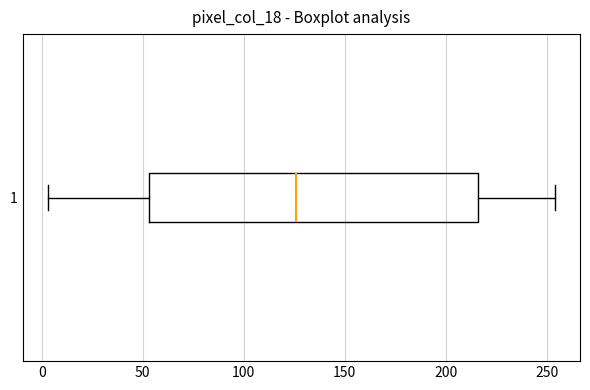

Transcribe this box plot: give where the median line is, the range the box spans, and where the two whiskers end, as read against the x-axis. The values are not printed on the chart, so give them approximately, as read against the axis.

median 125, box 55 to 215, whiskers 5 to 255